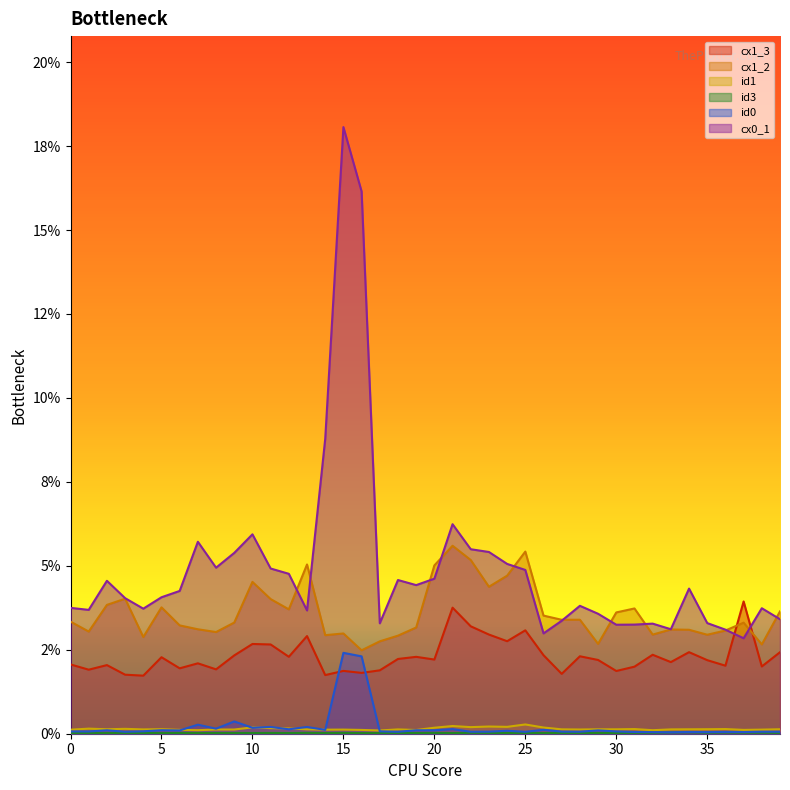

Where is id0 nearest to the value 0?

33